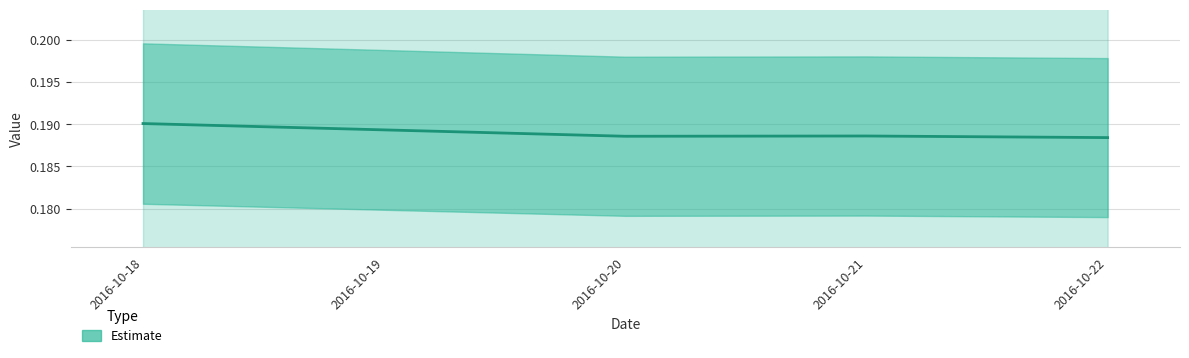

Reading left to right, what are all the values shown in this chart?

2016-10-18=0.2	2016-10-19=0.2	2016-10-20=0.2	2016-10-21=0.2	2016-10-22=0.2